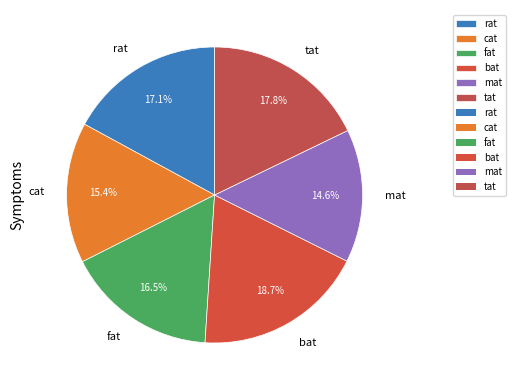

Do mat and rat together represent more than half of the pie?

No